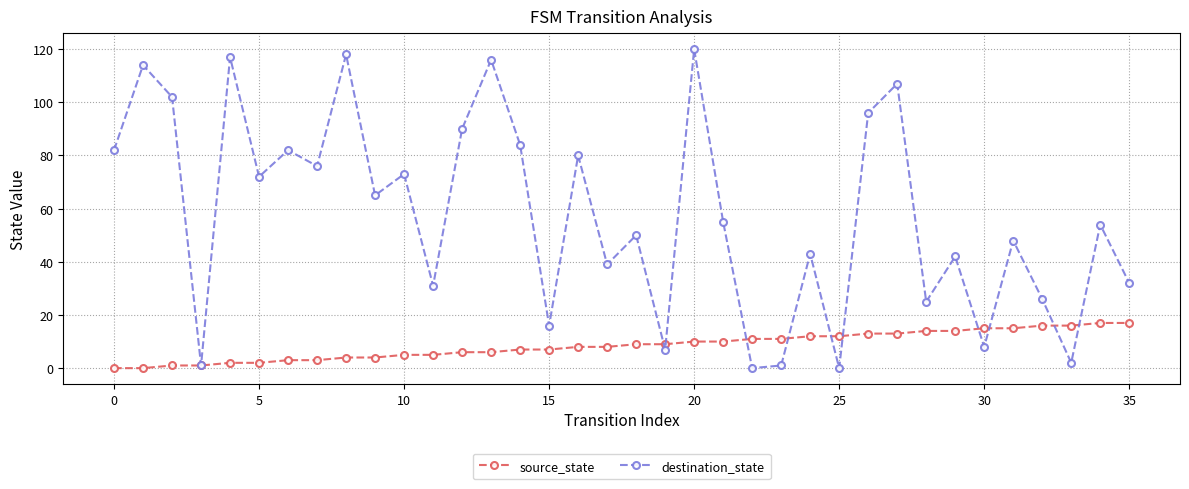

Rank the series by their average value, from lowest to highest.

source_state, destination_state